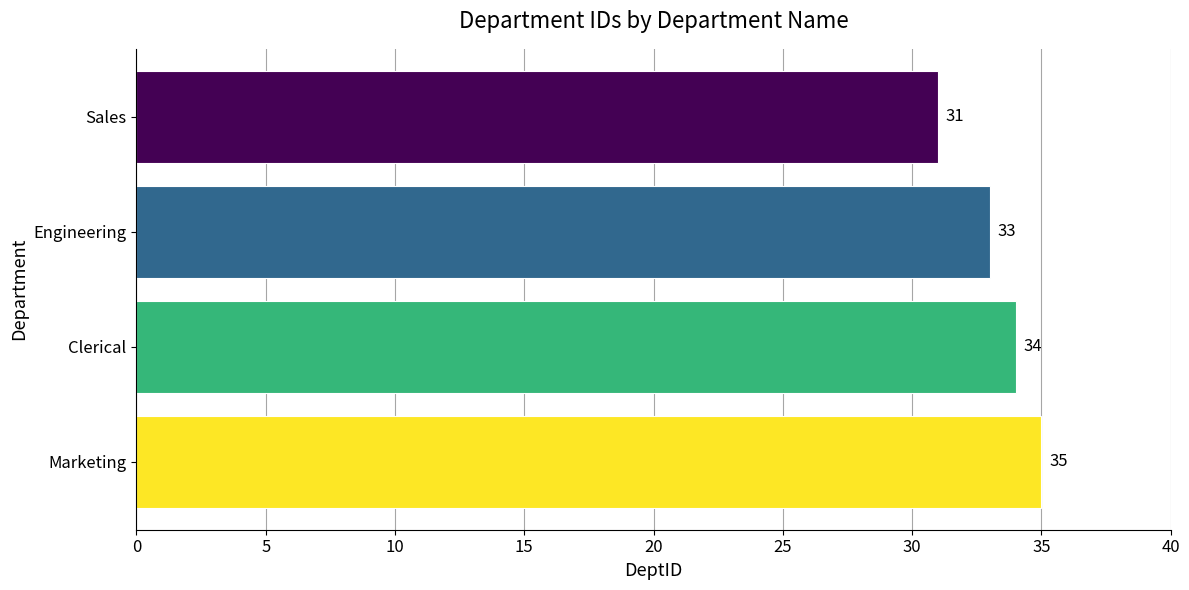

What is the greatest value displayed?

35